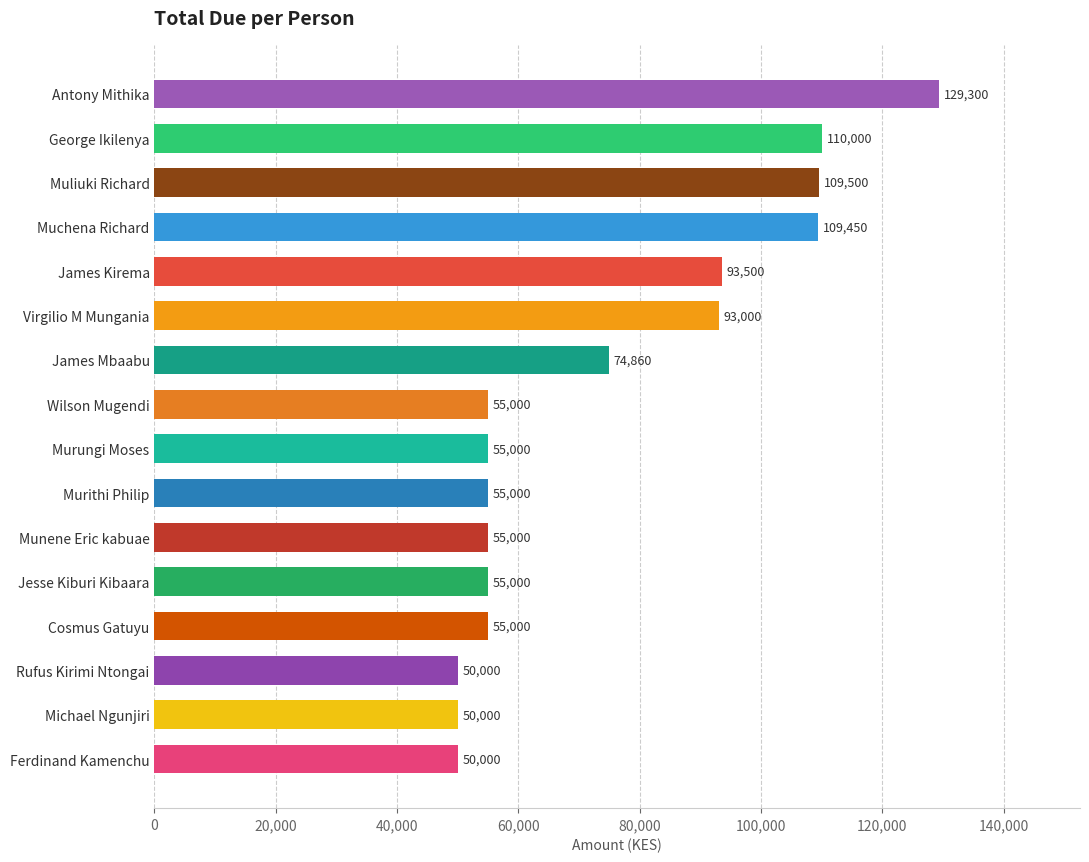

What is the change in value from Antony Mithika to Wilson Mugendi?

-74300